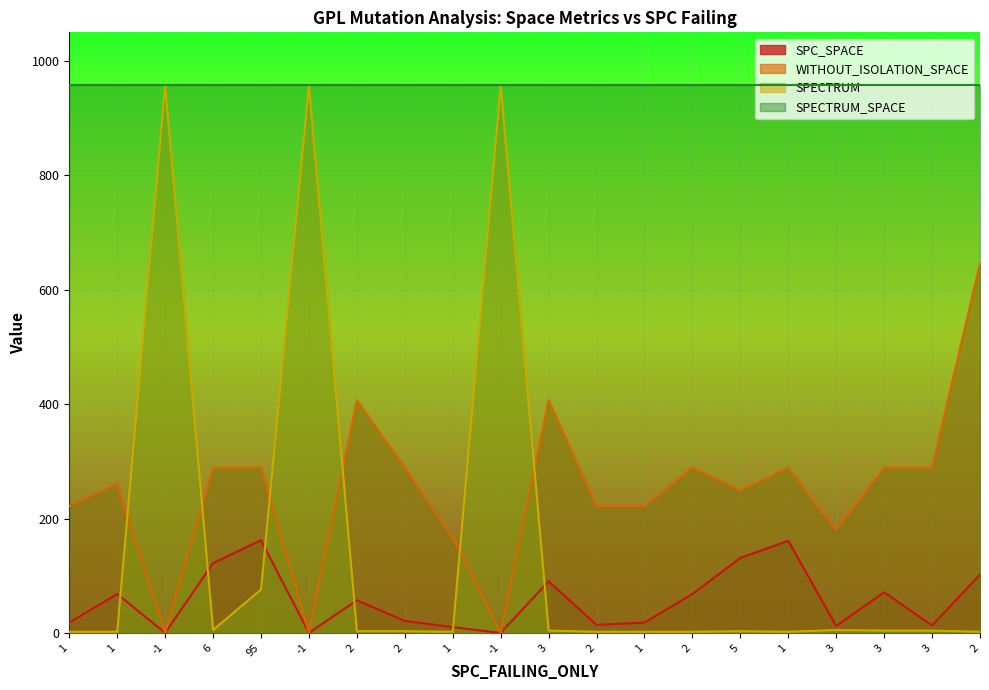

Rank the series by their average value, from highest to lowest.

WITHOUT_ISOLATION_SPACE, SPECTRUM, SPC_SPACE